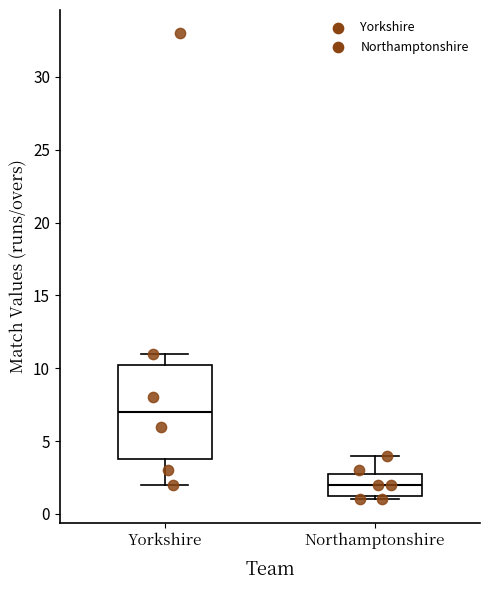

Comparing the boxes themselves (not the whiskers), which one is the tallest?

Yorkshire